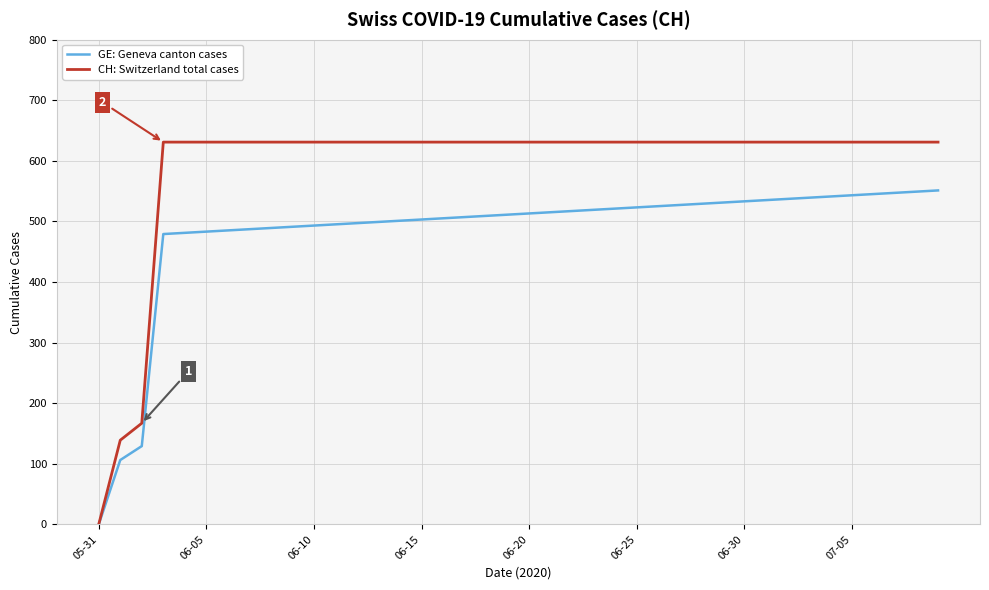

What are all the series names shown in the legend?

GE: Geneva canton cases, CH: Switzerland total cases